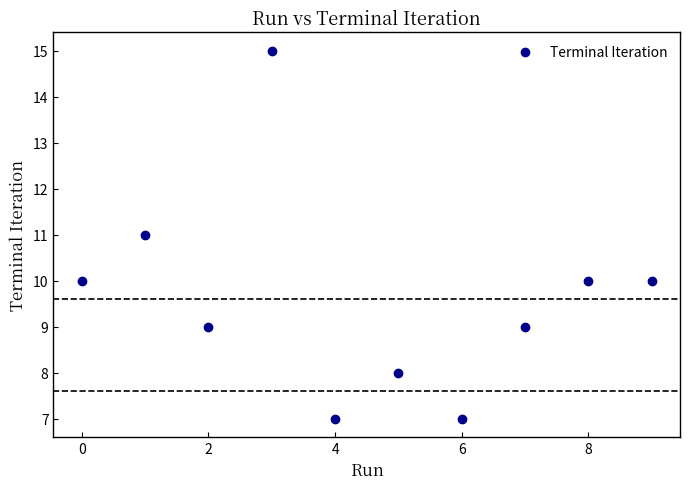

What is the range of Y values (max minus min)?

8